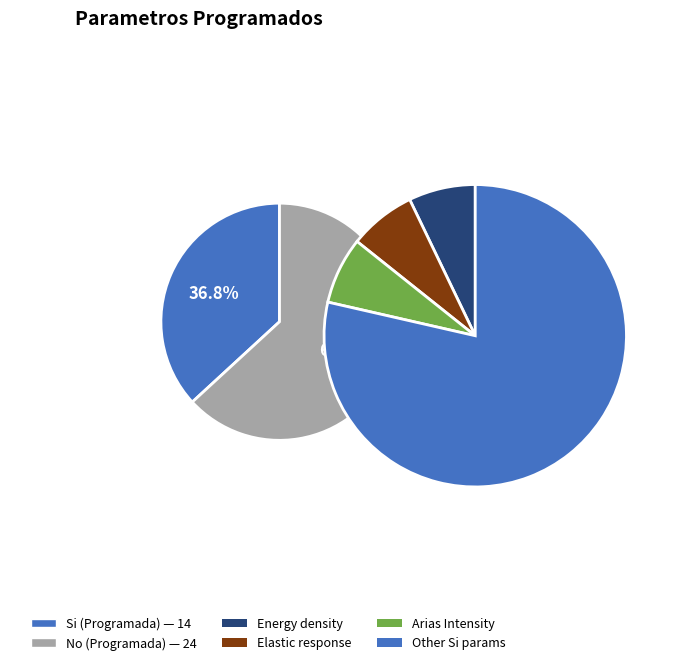

What is the largest slice in the pie chart?

No